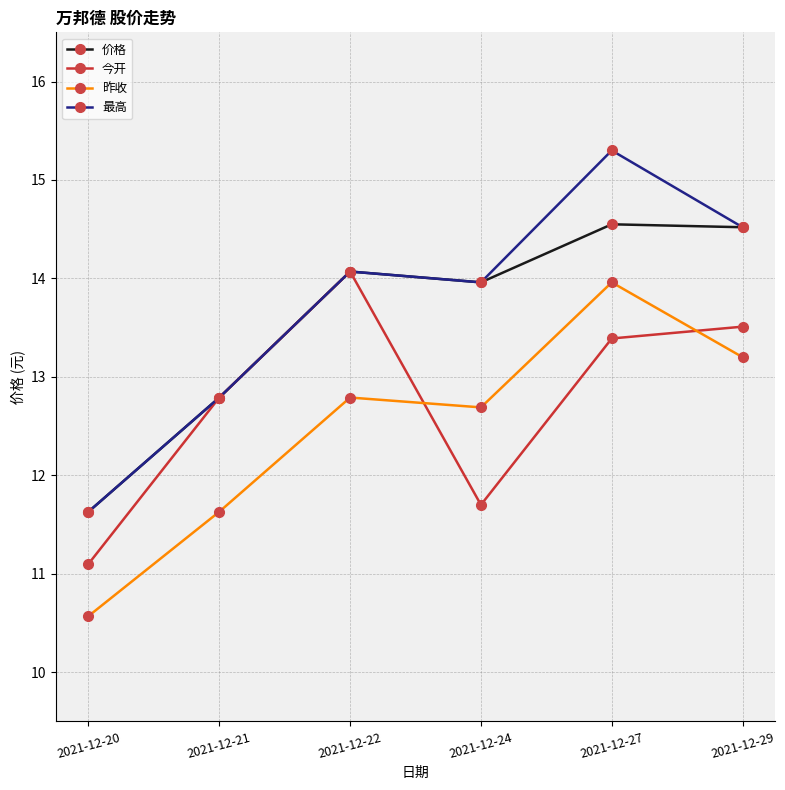

Between 2021-12-21 and 2021-12-27, which series saw the biggest shift?

最高